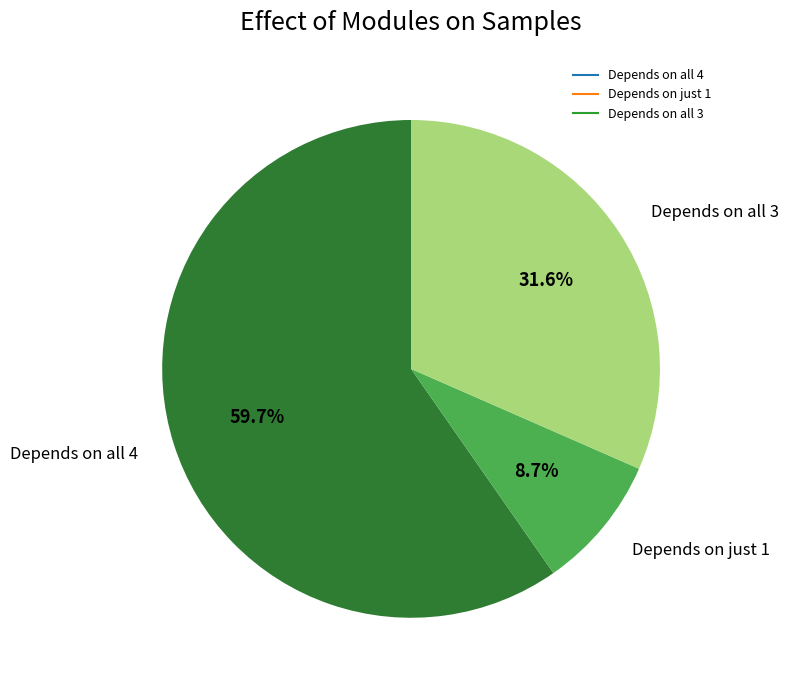

Does any single category account for the majority?

Yes